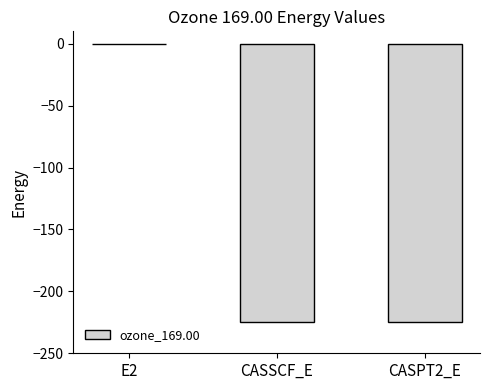

The chart shows a value of -0.5 at E2. True or false?

True